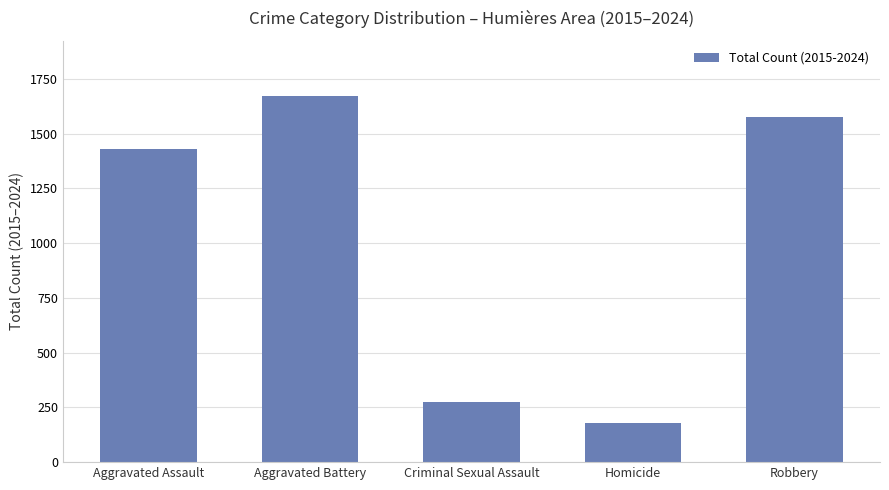

What is the difference between the values at Robbery and Aggravated Battery?

96